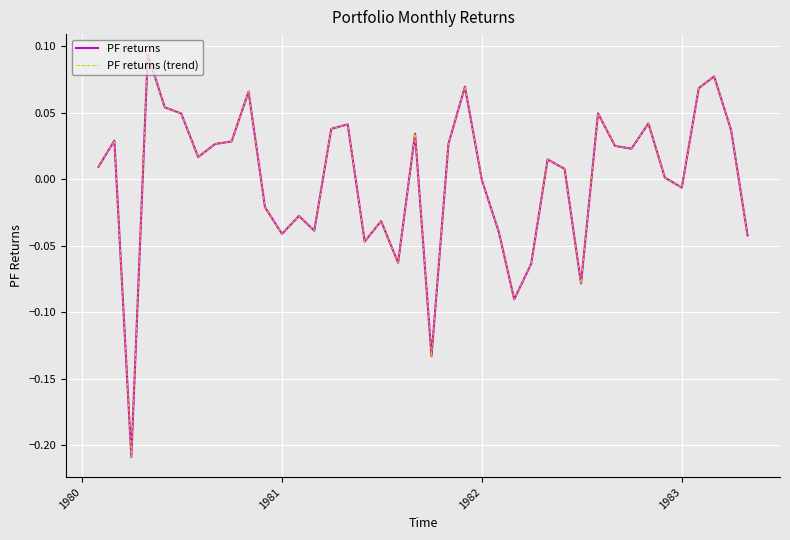

What is the greatest value displayed?

0.1